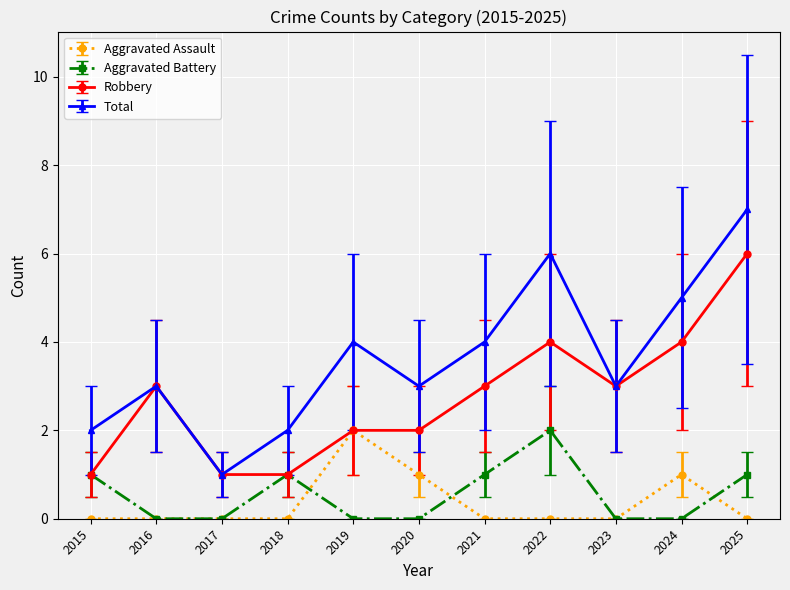

What is the difference between the highest and lowest values at 2023?

3